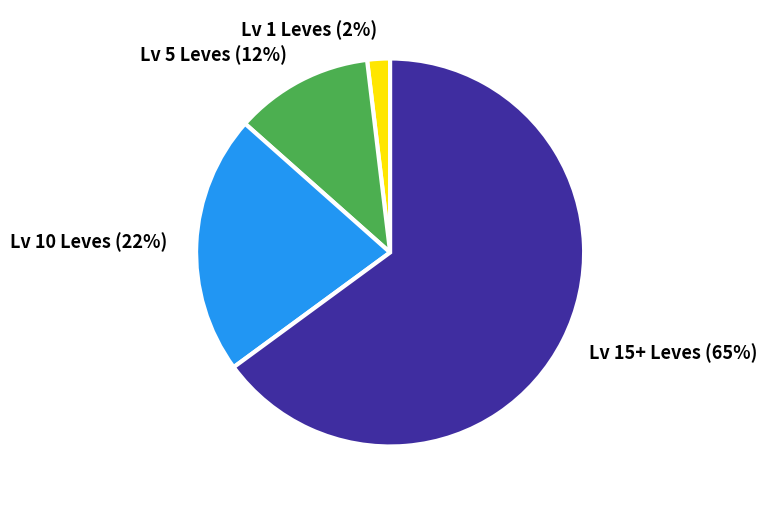

Is there any slice that represents more than half of the pie?

Yes